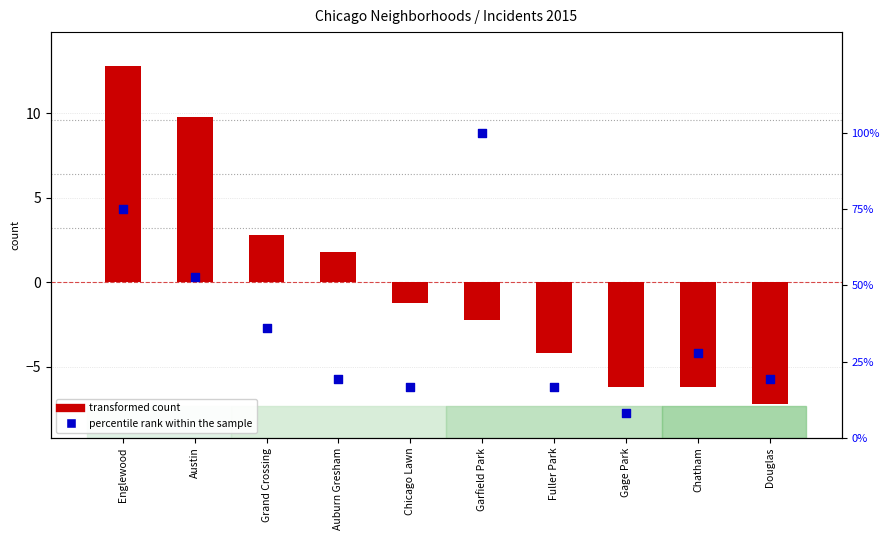

Which series contains the lowest Y value?

transformed count